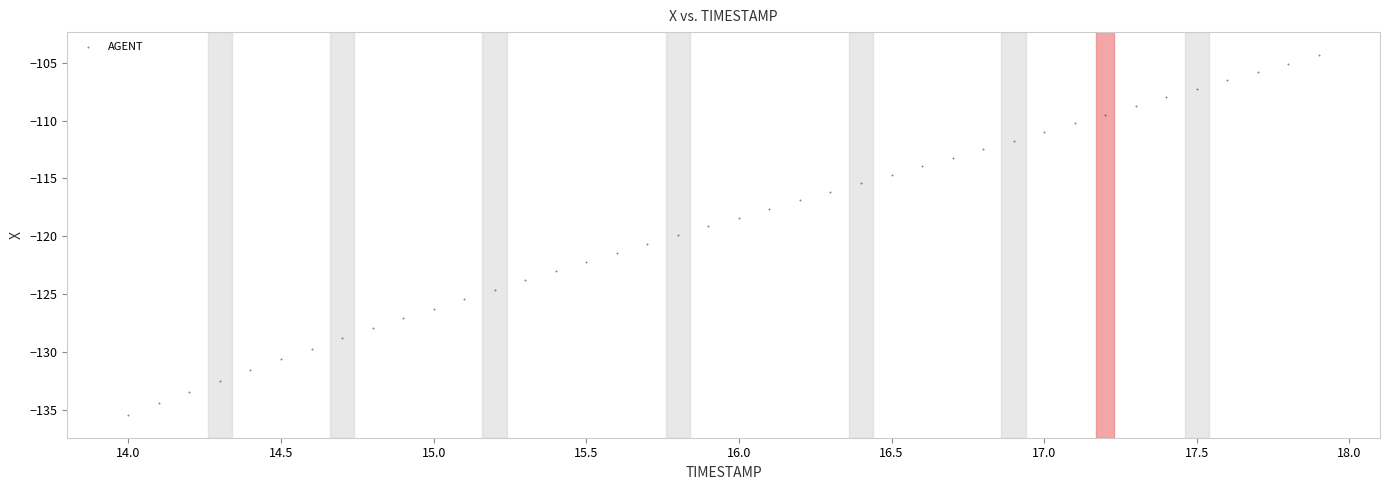

What is the range of X values (max minus min)?

3.9